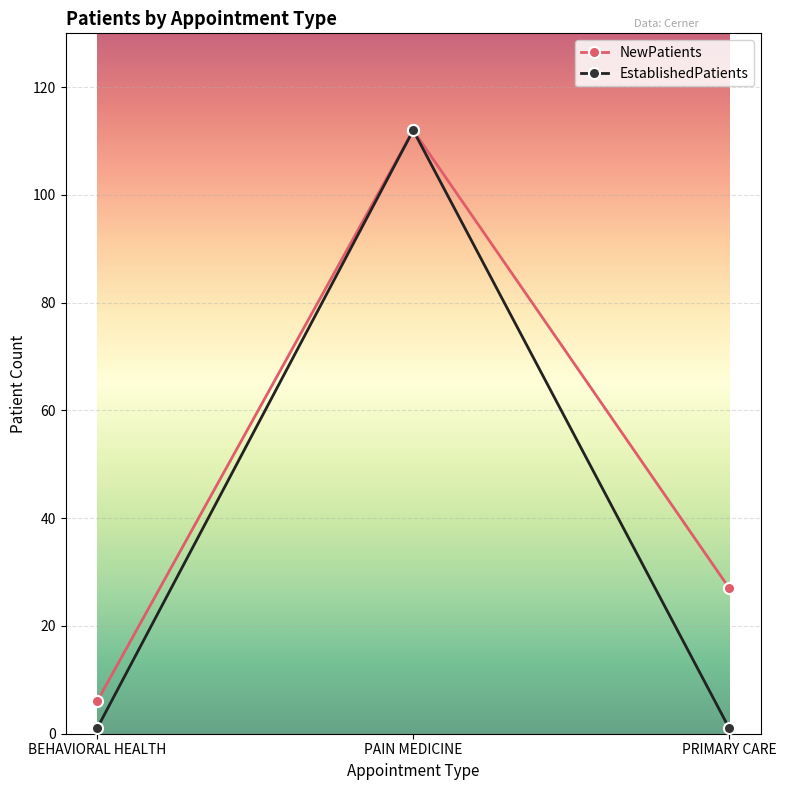

List the series in order of their overall mean, highest first.

NewPatients, EstablishedPatients